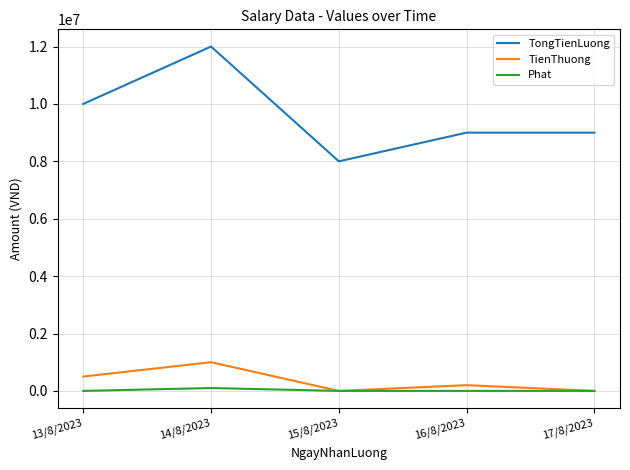

Which series has the largest range (max minus min)?

TongTienLuong